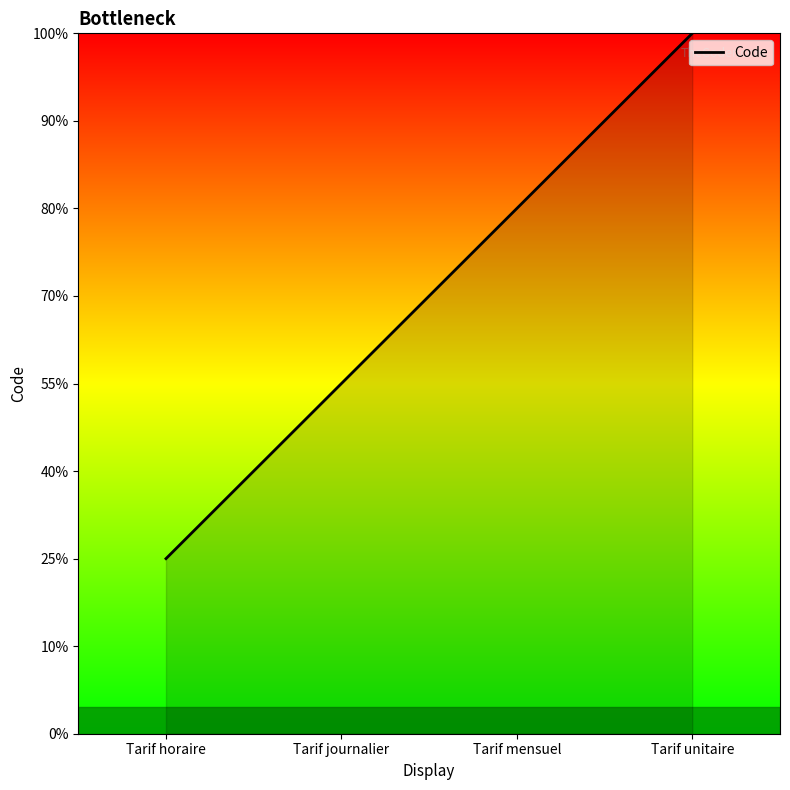

Does the chart have visible grid lines?

No